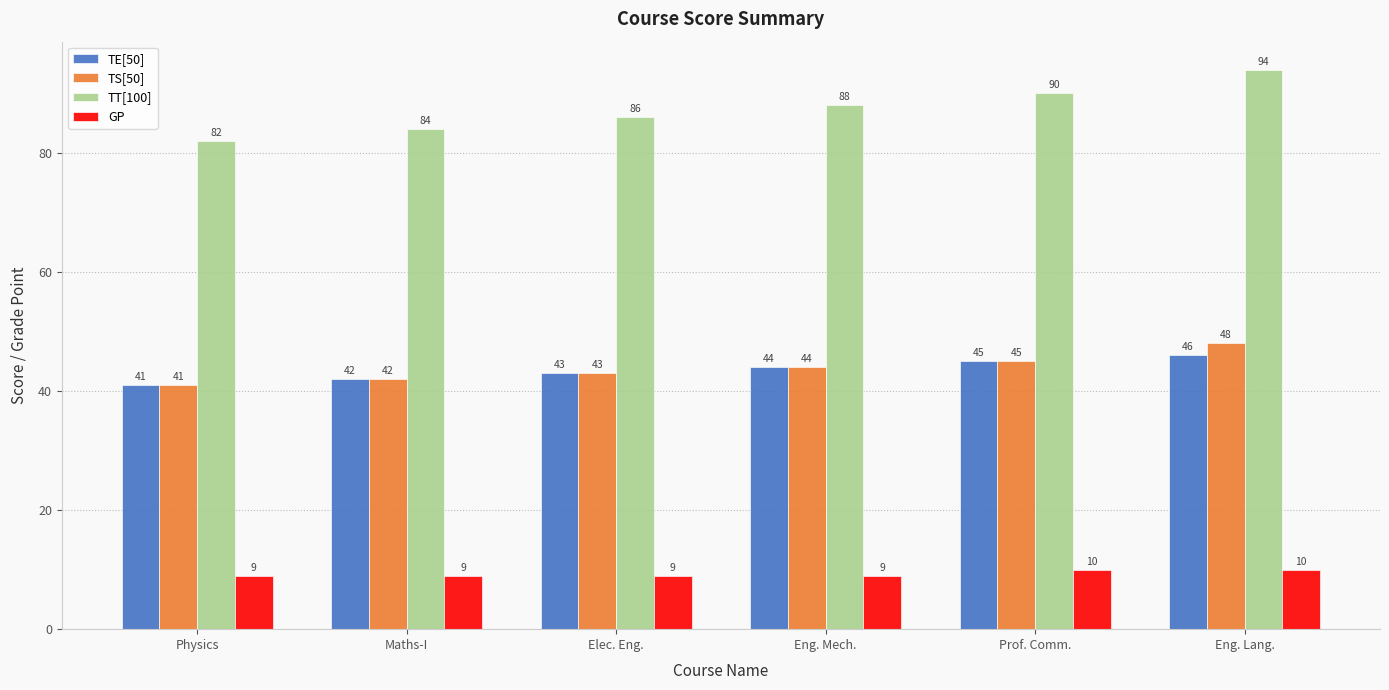

What is the minimum value shown in the chart?

9